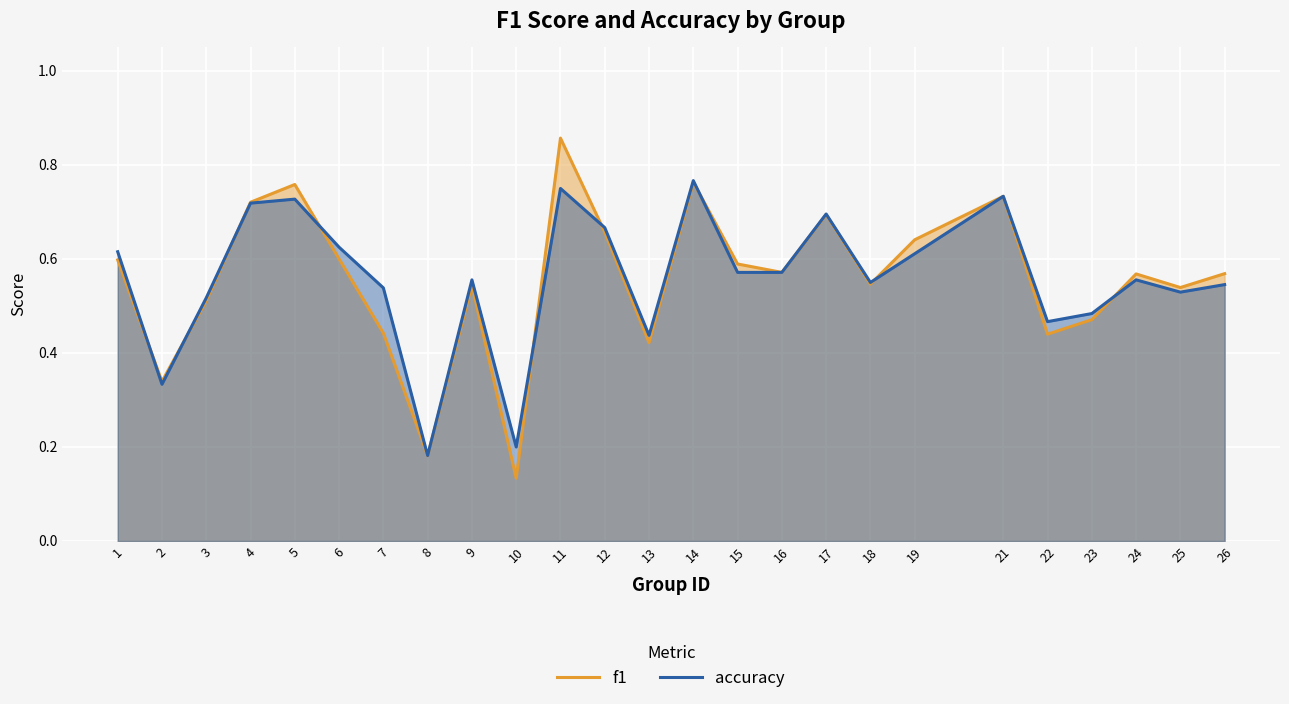

The value of f1 at 10 is 0.1. True or false?

True